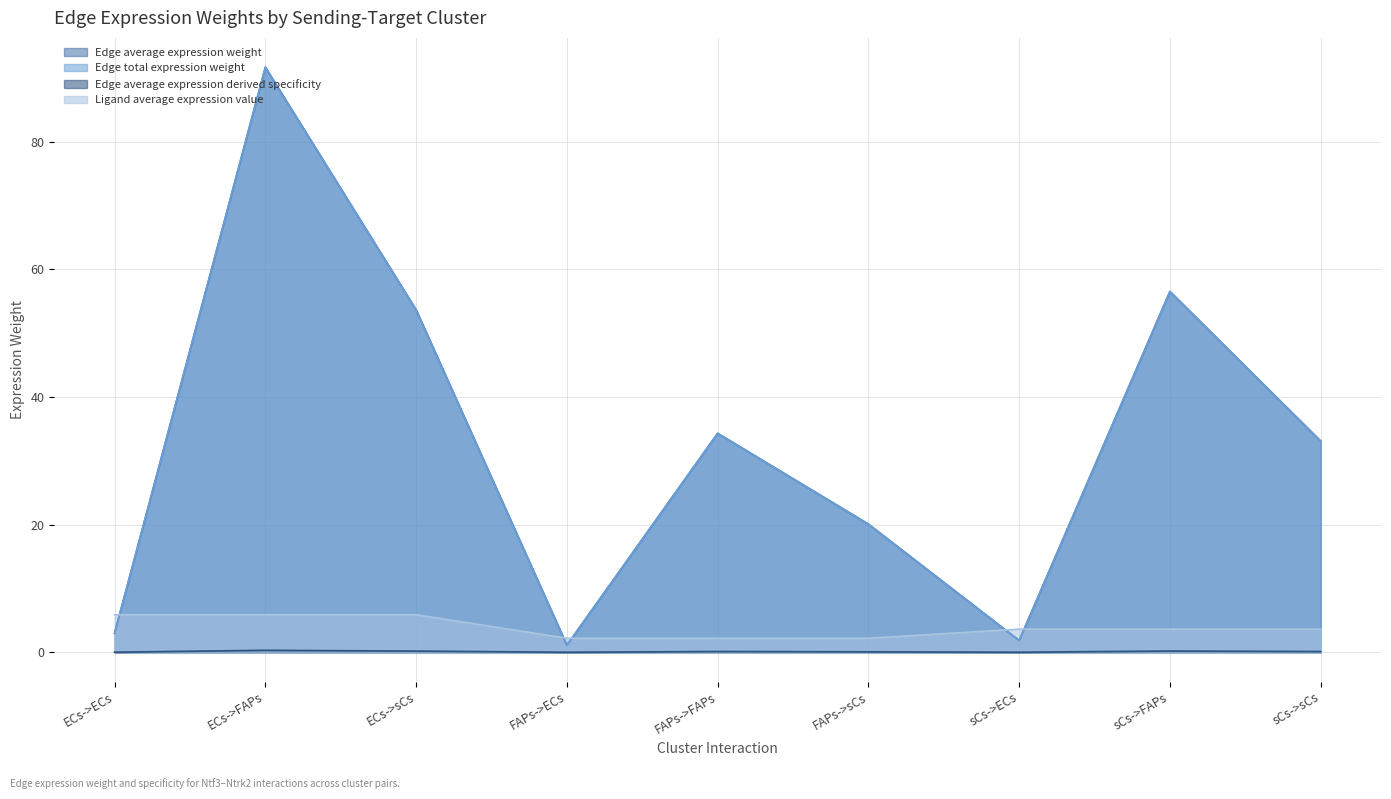

How many values in the Ligand average expression value series are below 3?

3